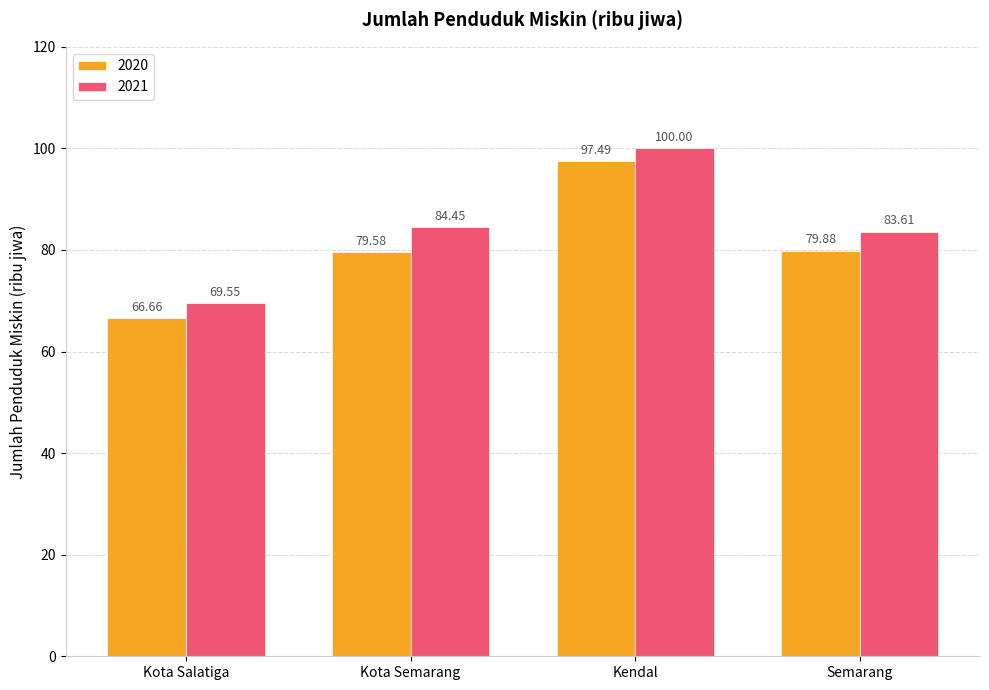

How many data points in 2020 are above 79?

3